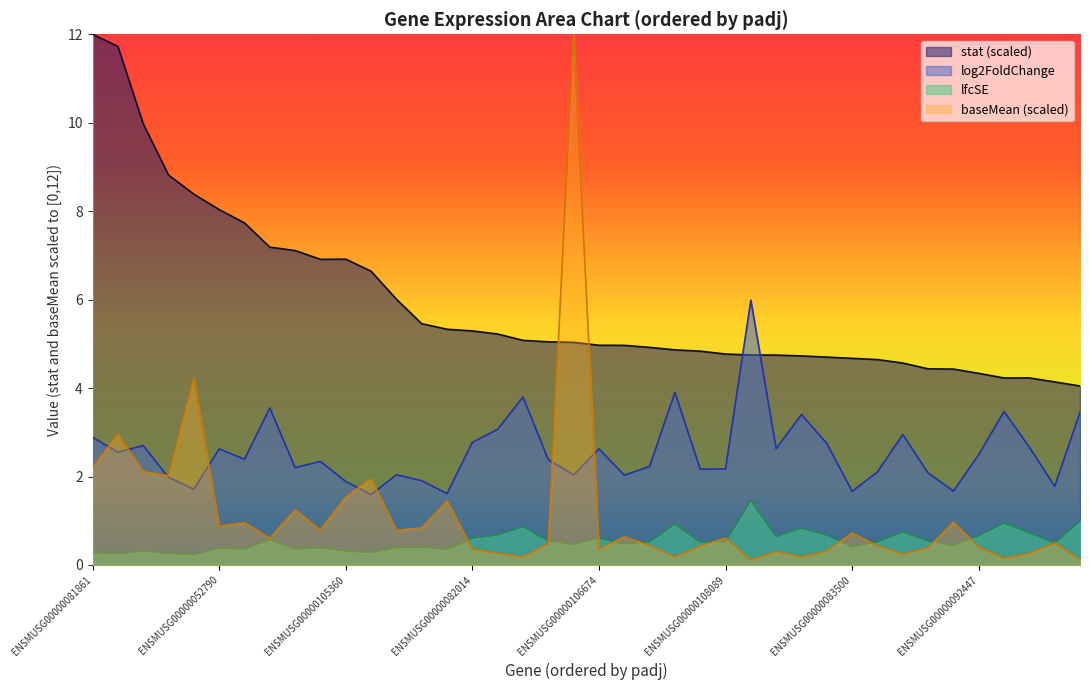

What is the sum of the log2FoldChange values at ENSMUSG00000048349 and ENSMUSG00000083500?

4.2